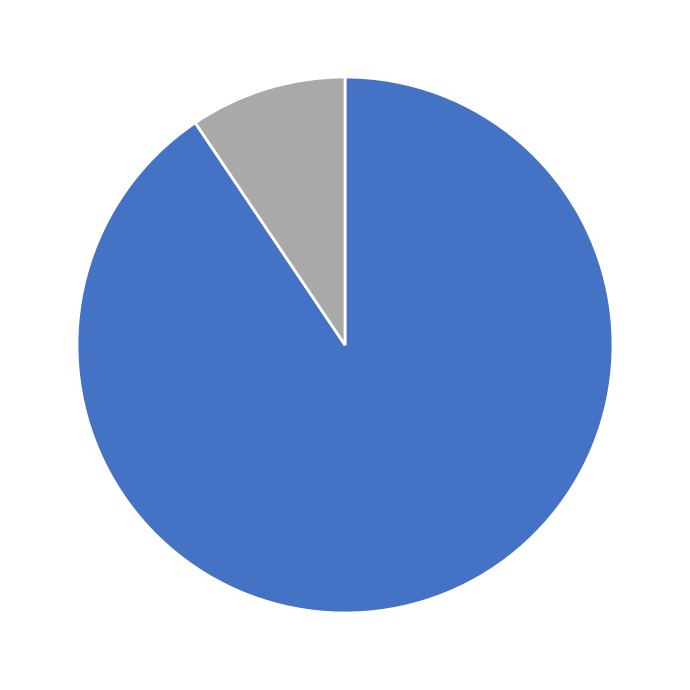

Does any single category account for the majority?

Yes